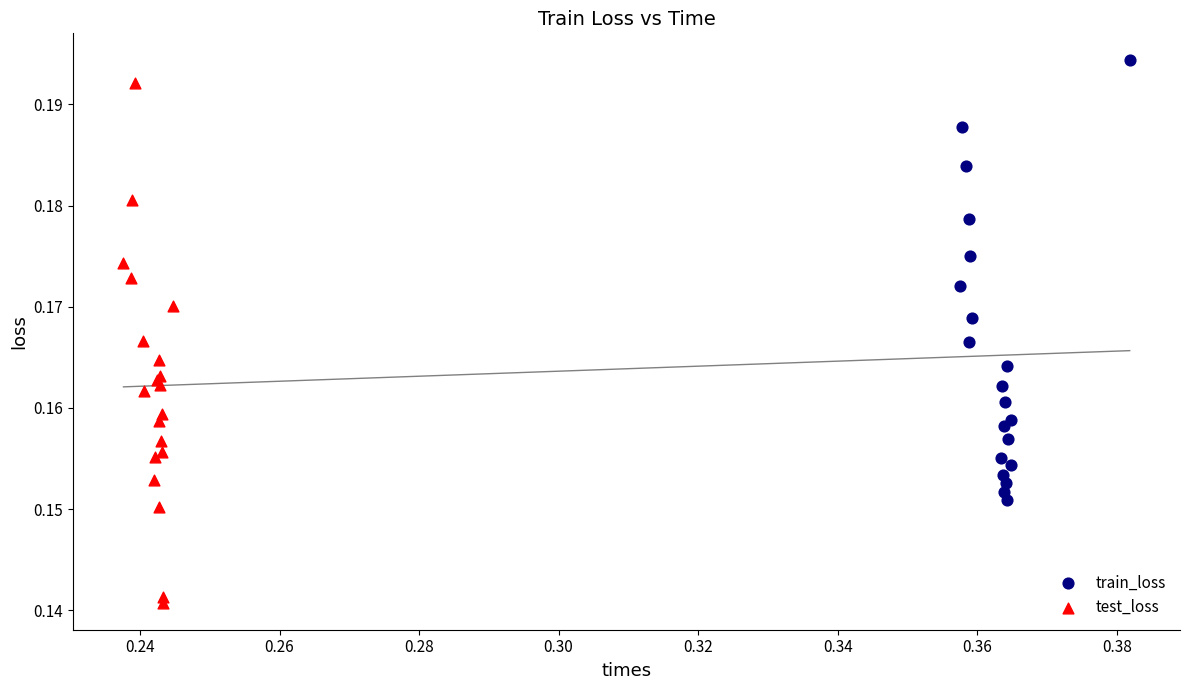

What are all the series names shown in the legend?

train_loss, test_loss